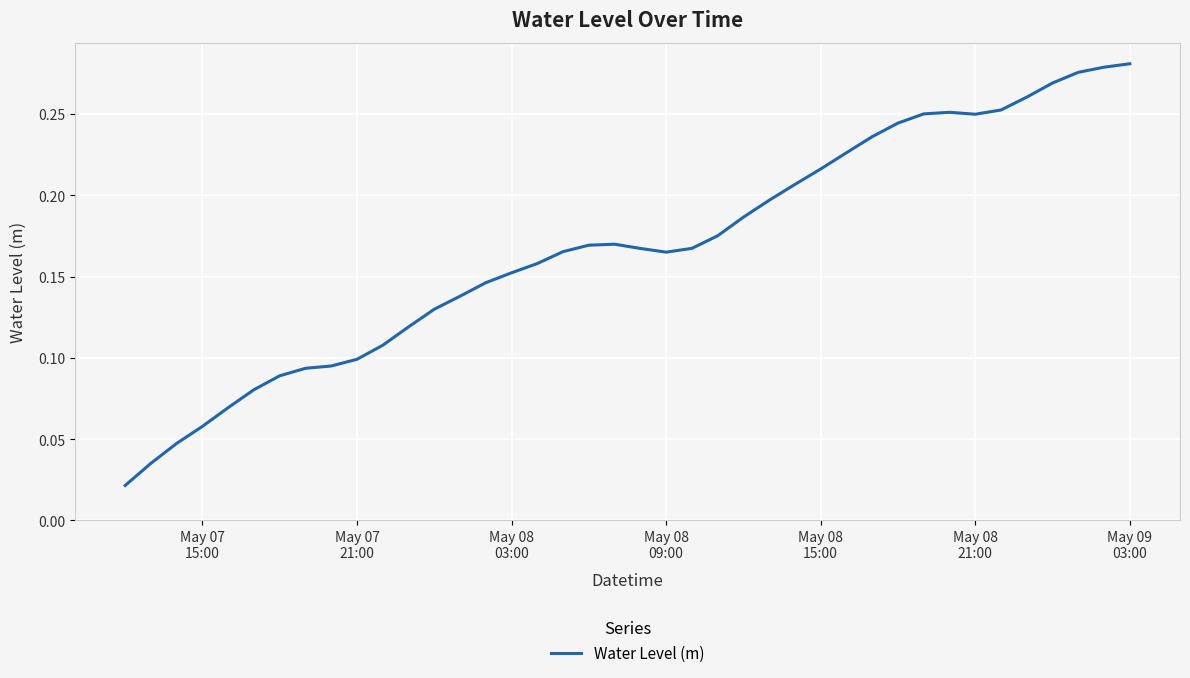

How many points are lower than both their immediate neighbors (excluding endpoints)?

2